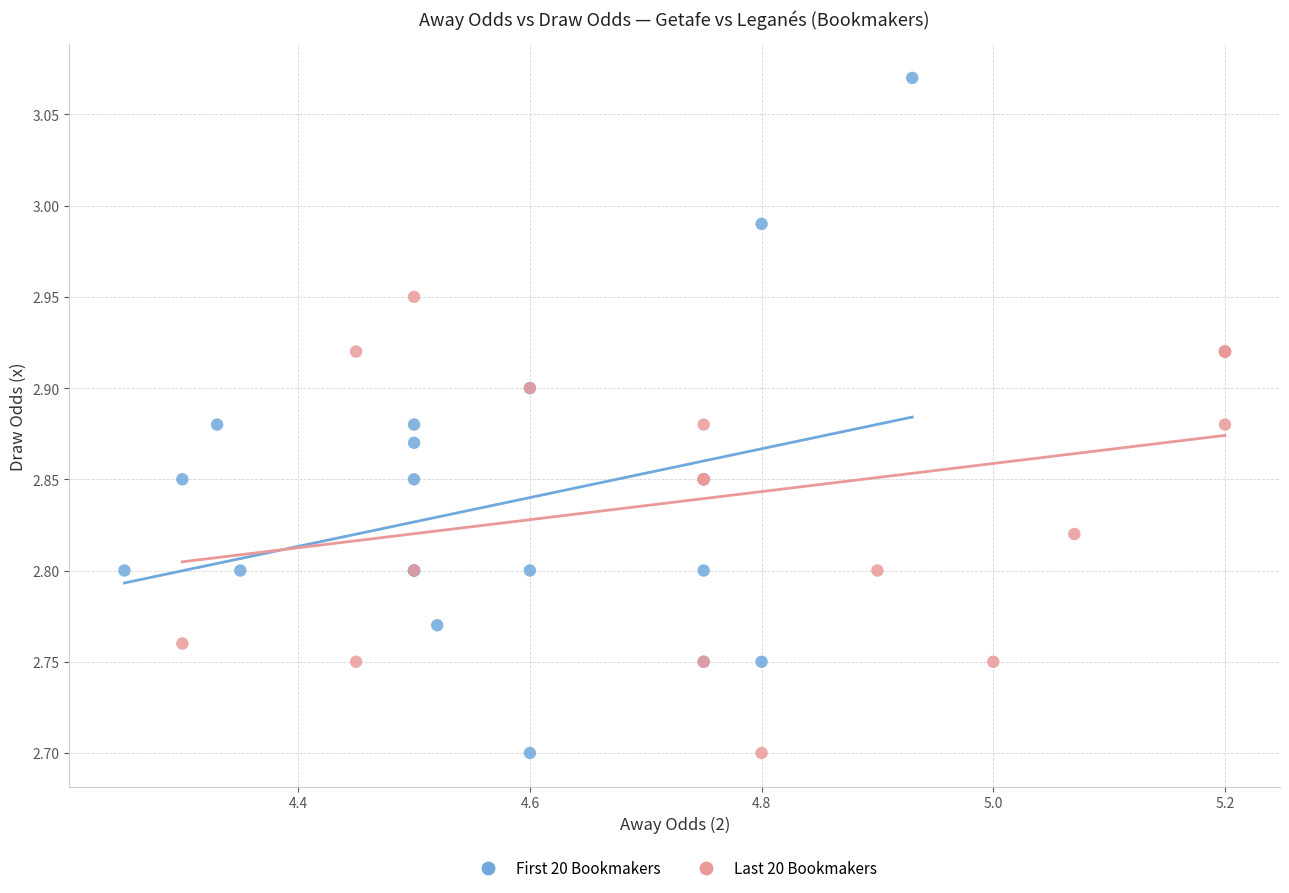

Which series reaches the maximum Y coordinate?

First 20 Bookmakers